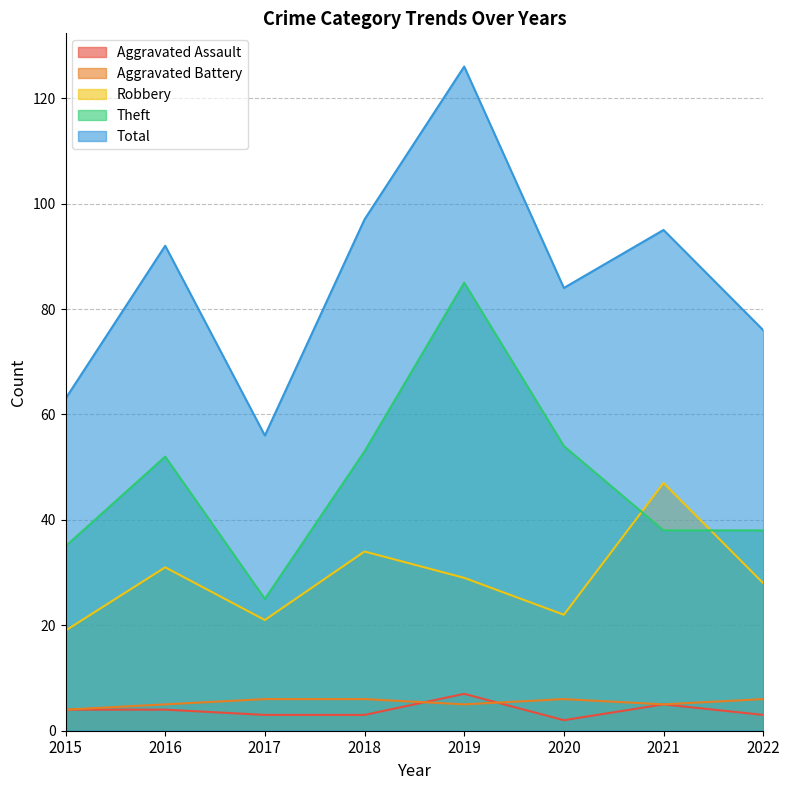

What is the value of the Robbery point at the 2nd from the left?

31